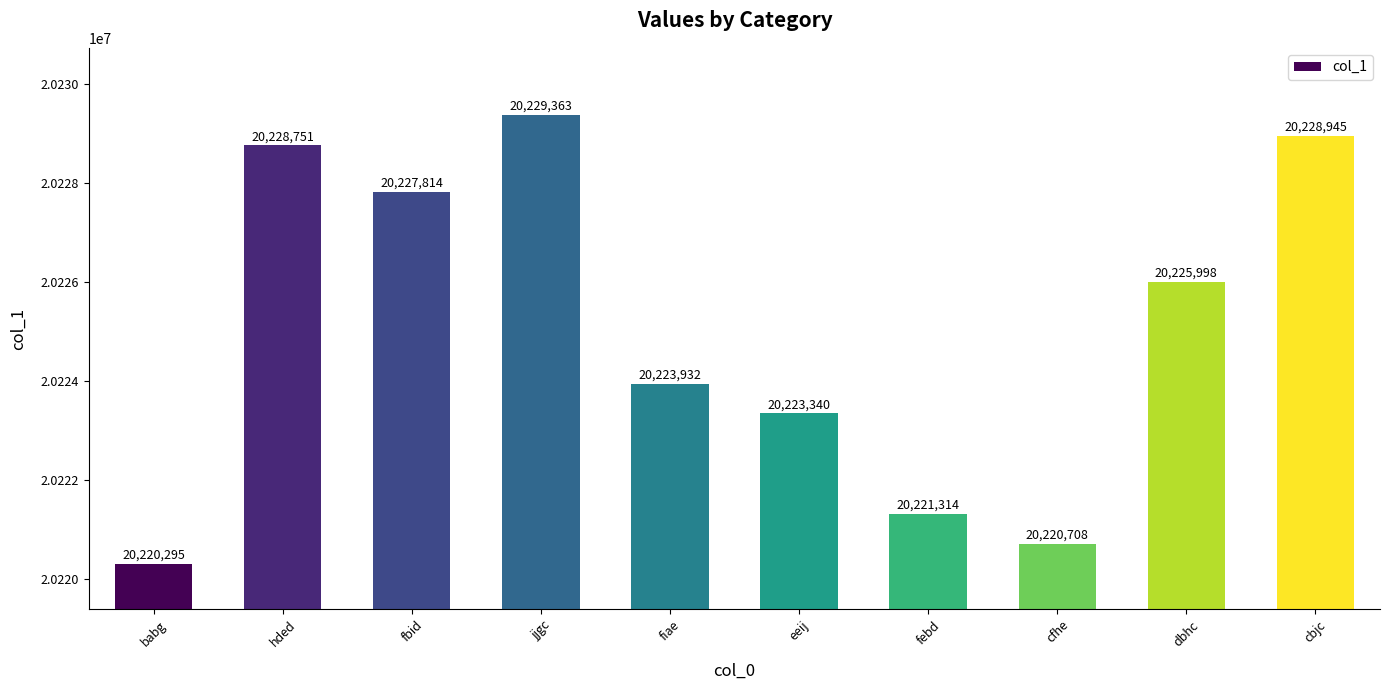

Where is the data nearest to the value 20224829?

fiae